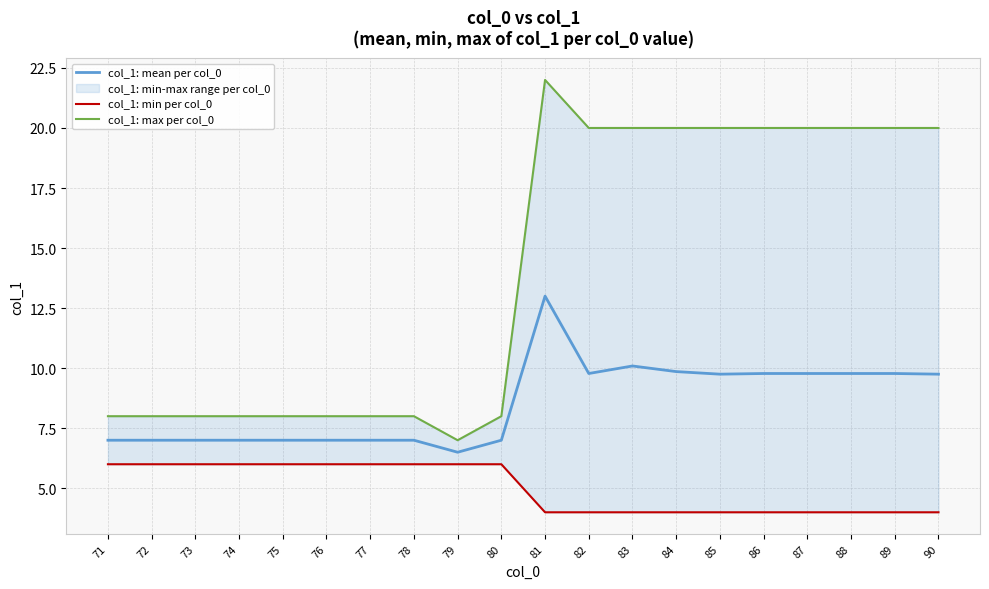

How many distinct data groups are displayed?

3